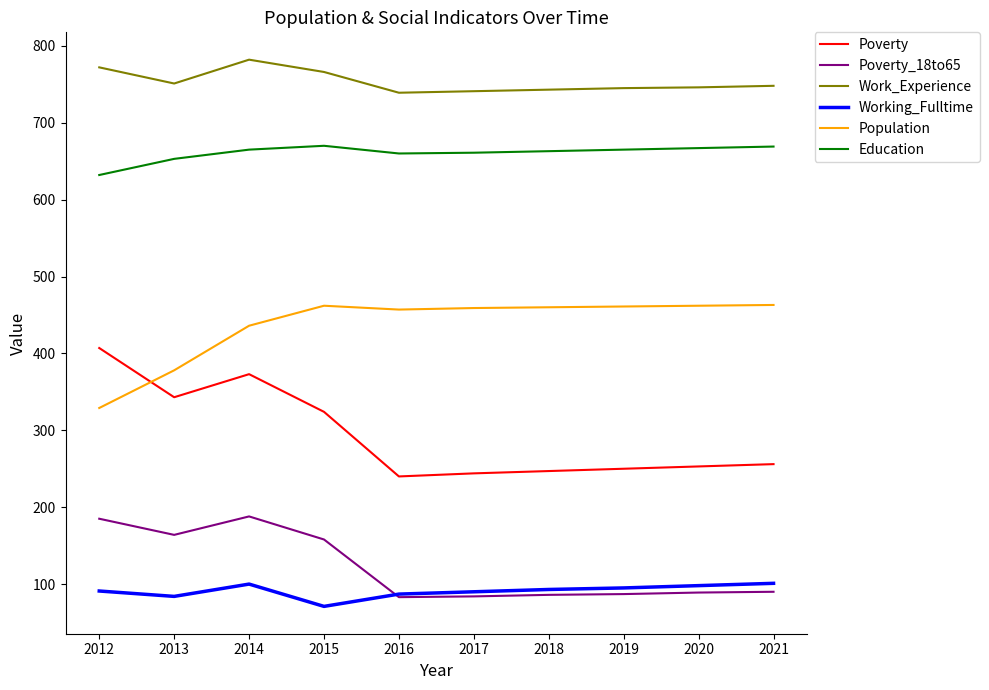

Which series changed the most between 2013 and 2015?

Population